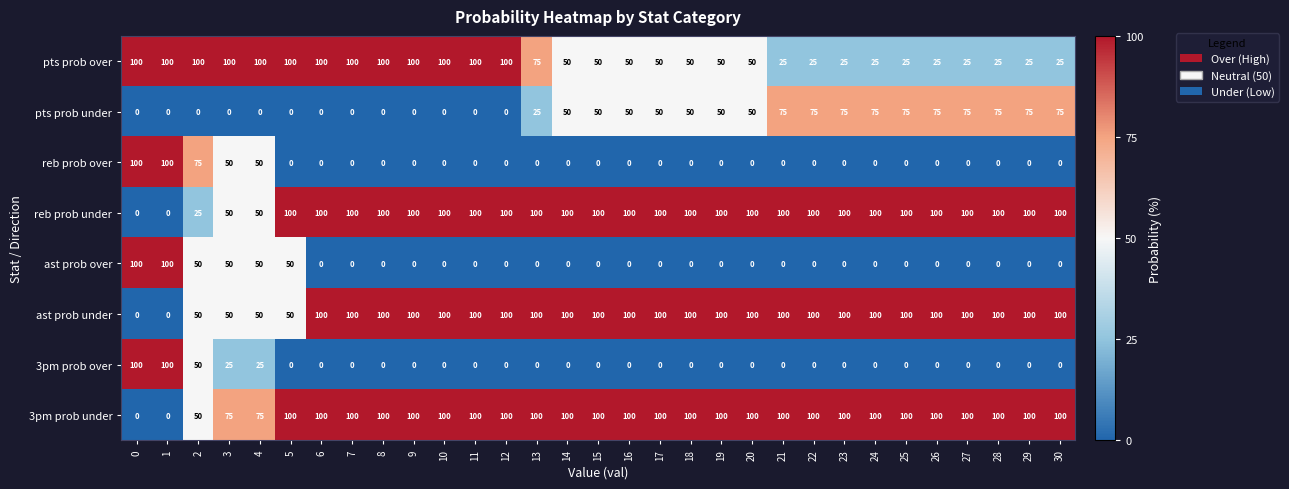

What is the maximum value for ast prob over?

100